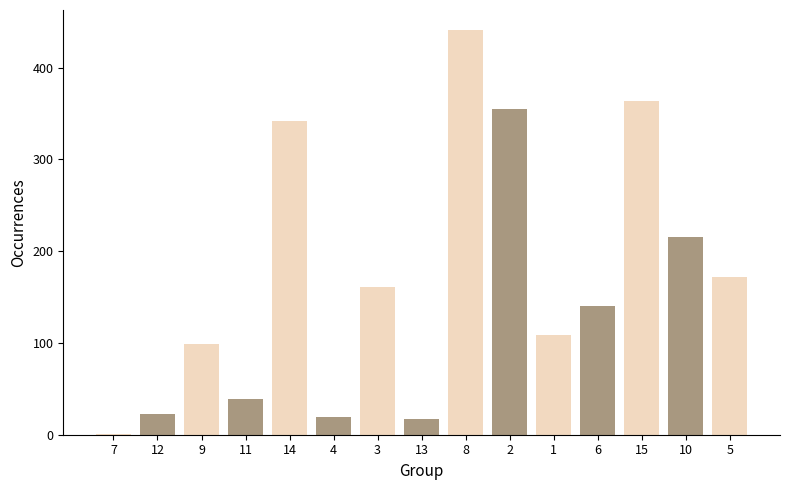

Is it true that the value at 12 is 22.8?

True